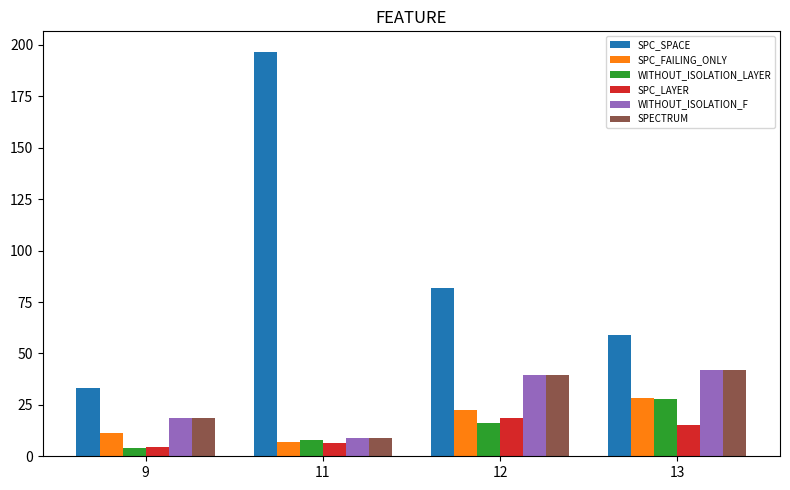

What is the value of the SPC_LAYER bar at the 1st from the left?

4.8